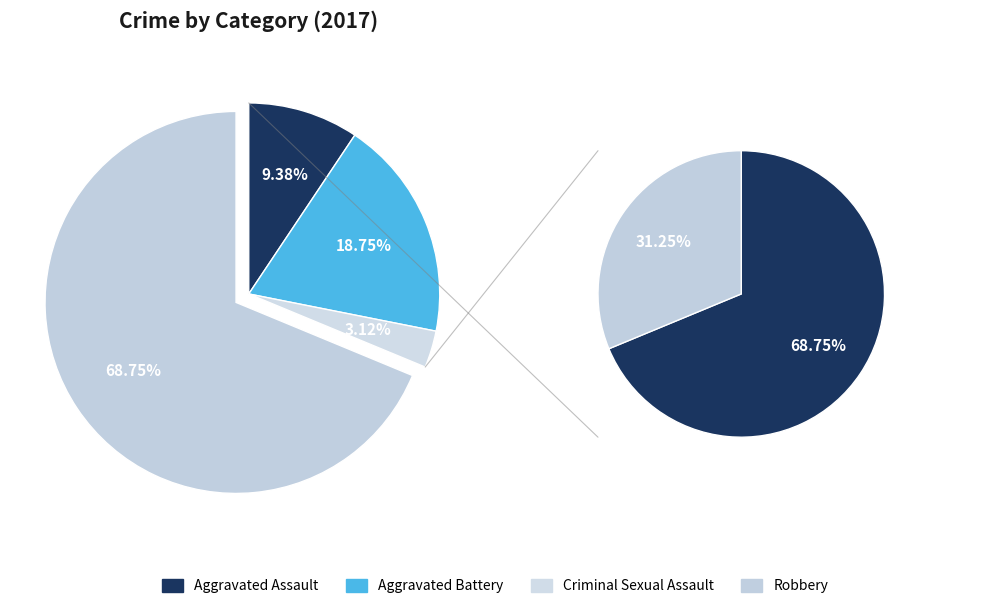

To the nearest percent, what is the combined percentage of Aggravated Assault and Aggravated Battery?

28%